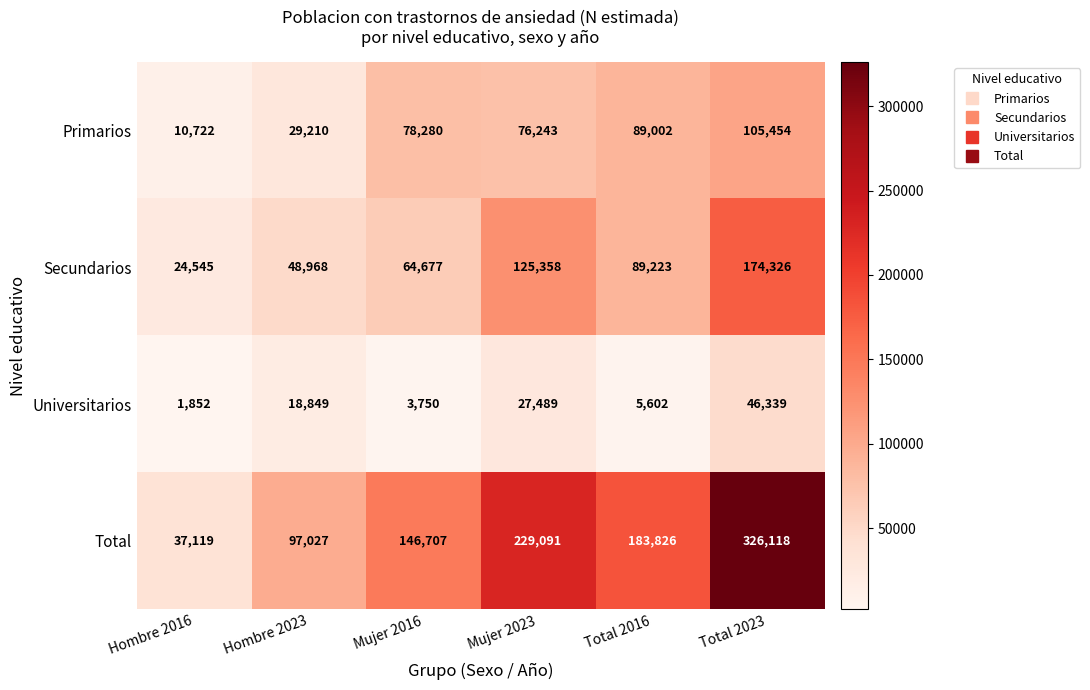

What is the difference between the second highest and second lowest values in the Universitarios series?

23739